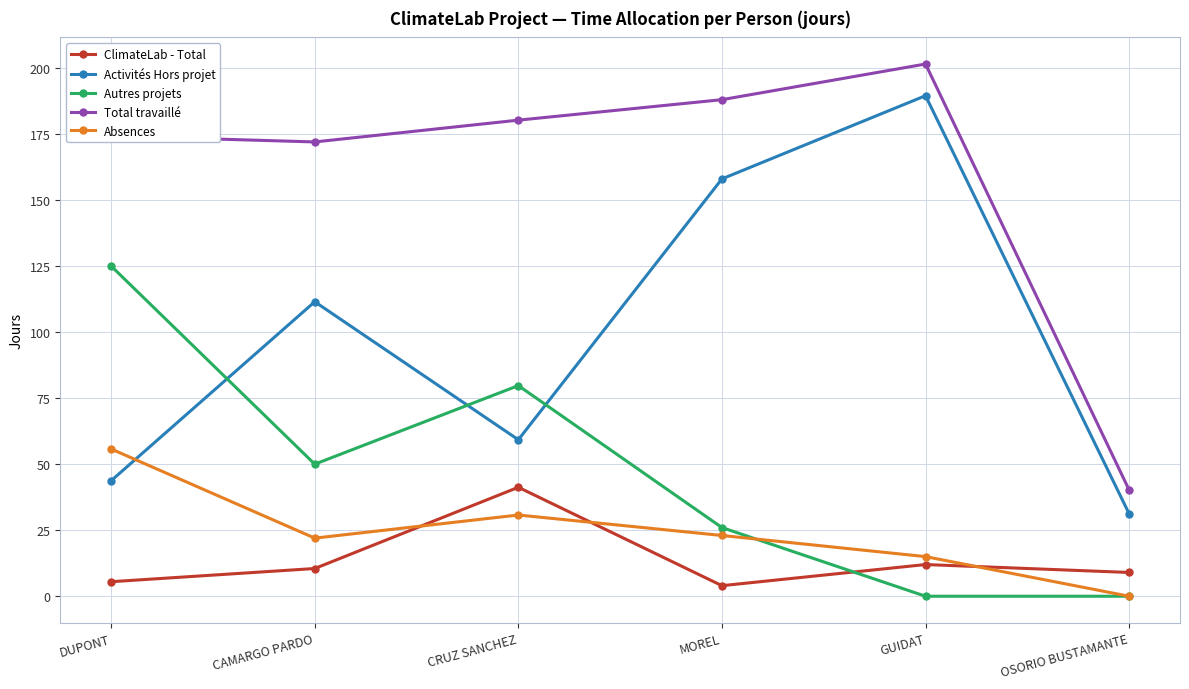

What position from the left is MOREL?

4